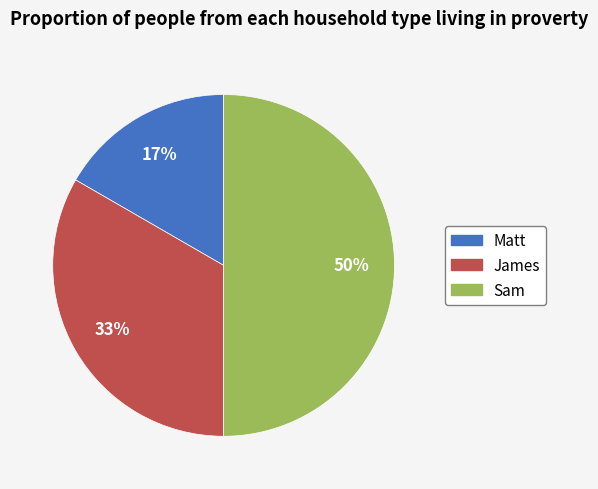

Which category has the smallest portion of the pie?

Matt